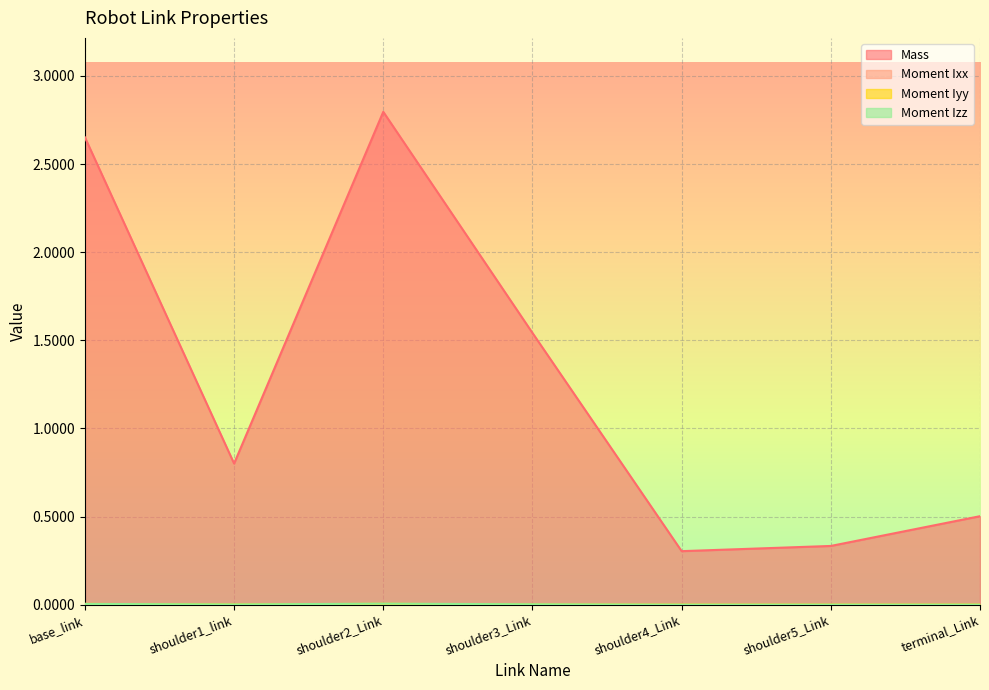

At which label is Moment Izz closest to 0?

shoulder4_Link